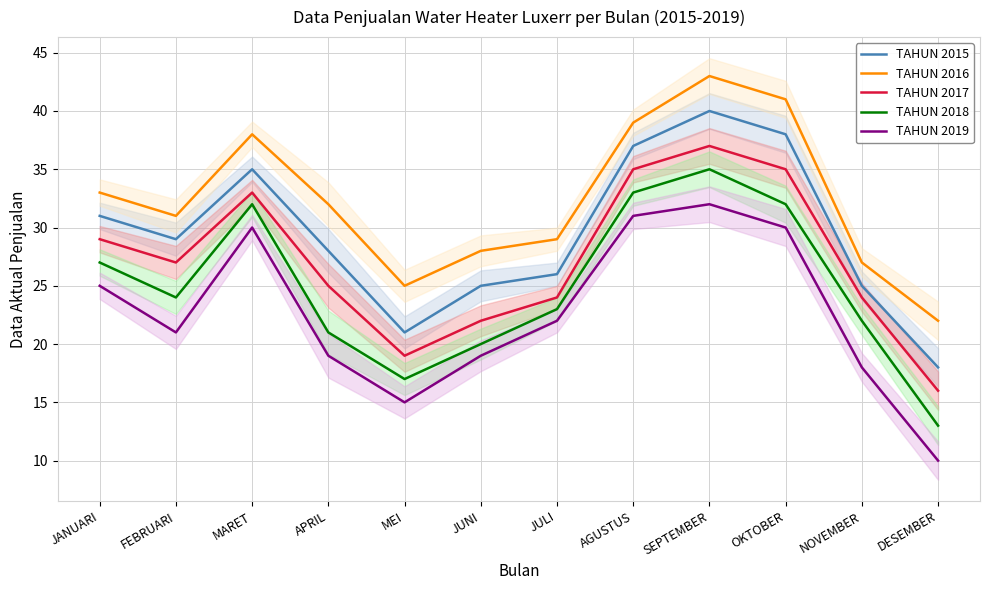

True or false: TAHUN 2017 and TAHUN 2019 cross at least once.

False